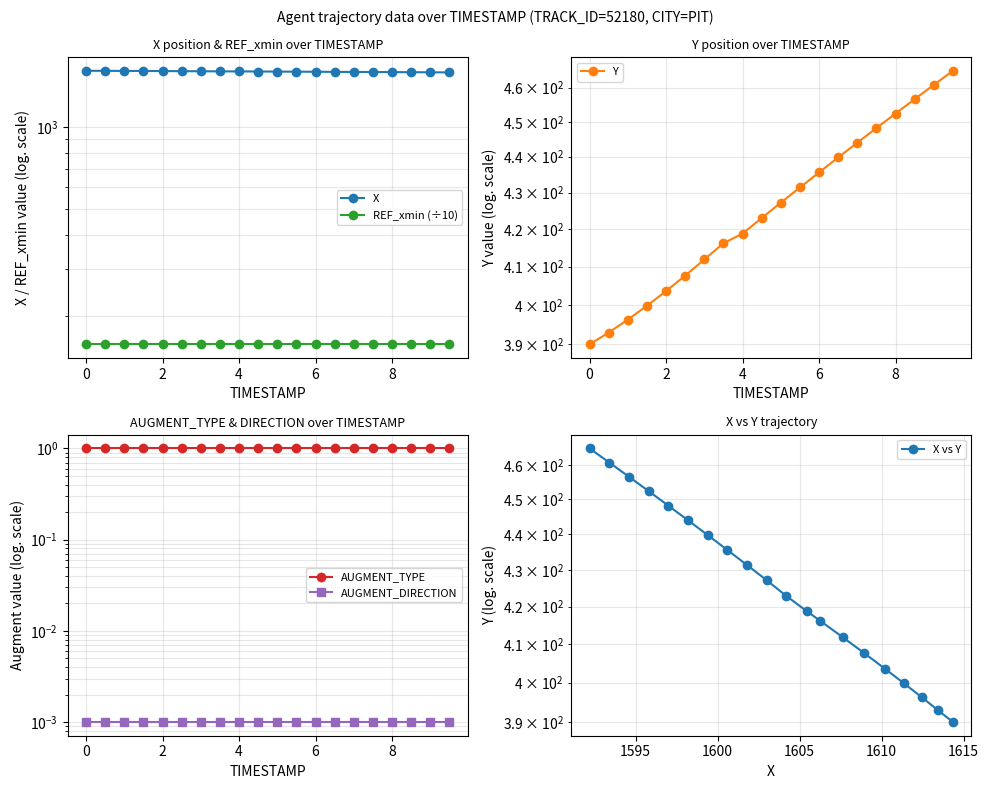

How many series are shown in this chart?

6